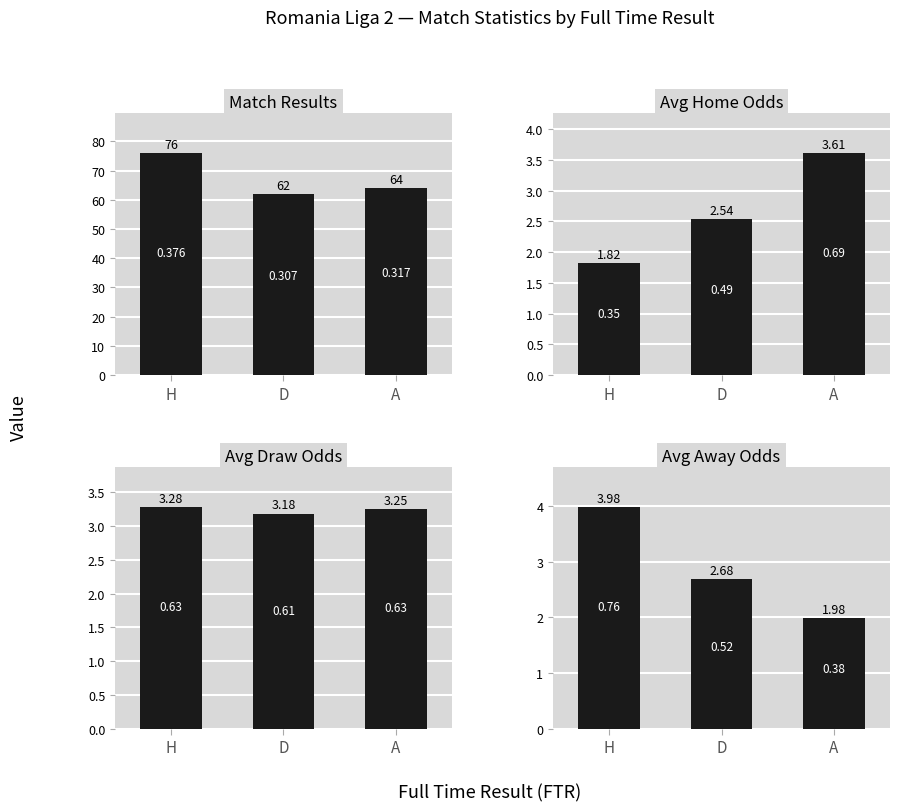

Reading left to right, extract all data points from this chart.

Match Results: H=76.0	D=62.0	A=64.0
Avg Home Odds: H=1.8	D=2.5	A=3.6
Avg Draw Odds: H=3.3	D=3.2	A=3.2
Avg Away Odds: H=4.0	D=2.7	A=2.0